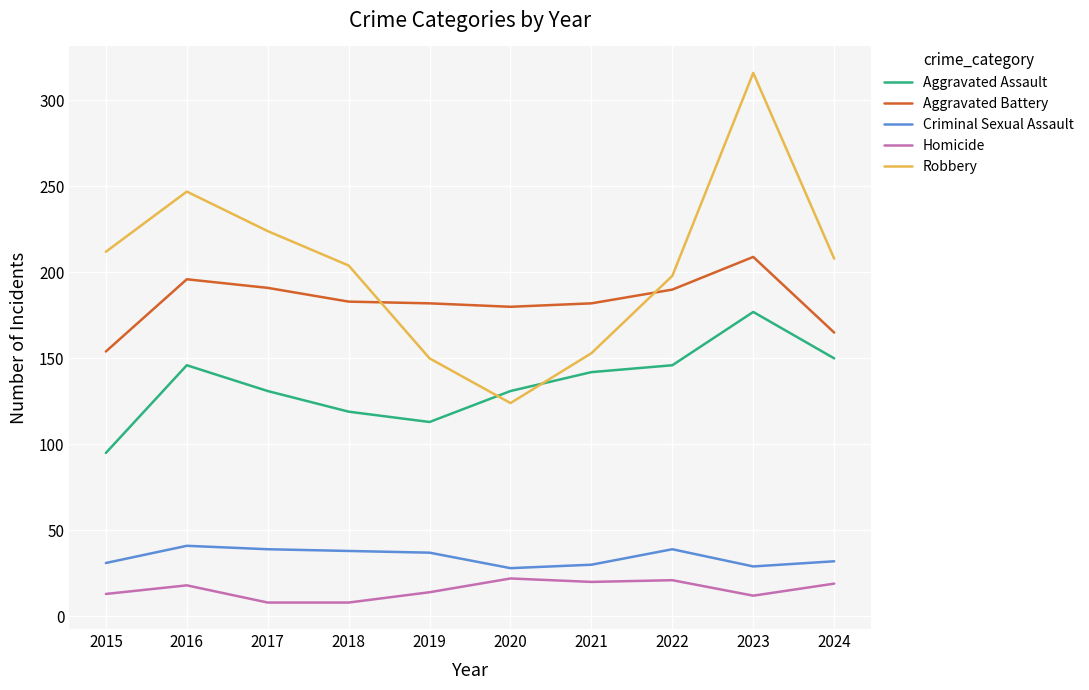

Is it true that Criminal Sexual Assault equals 67 at 2016?

False